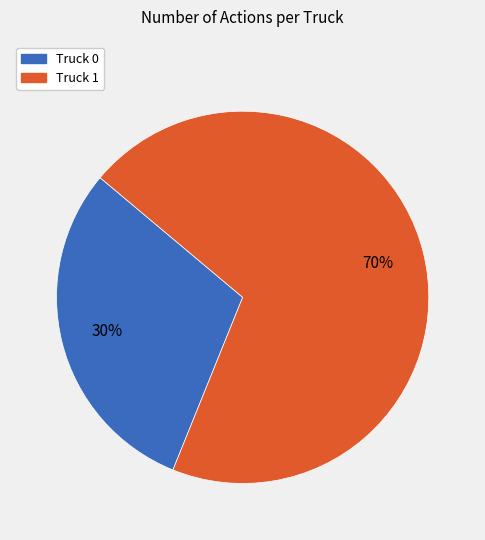

To the nearest percent, what is the combined percentage of Truck 1 and Truck 0?

100%